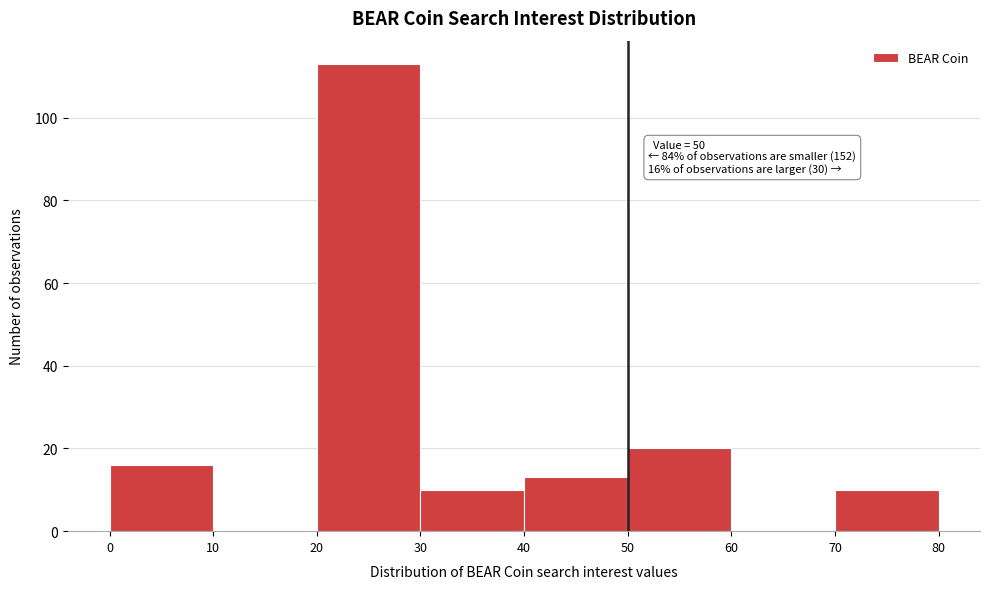

Which range on the x-axis has the tallest bar?

20 to 30